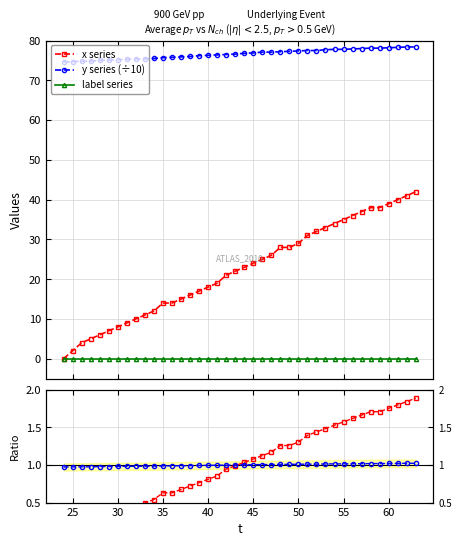

At how many categories does at least one series exceed 65?

40